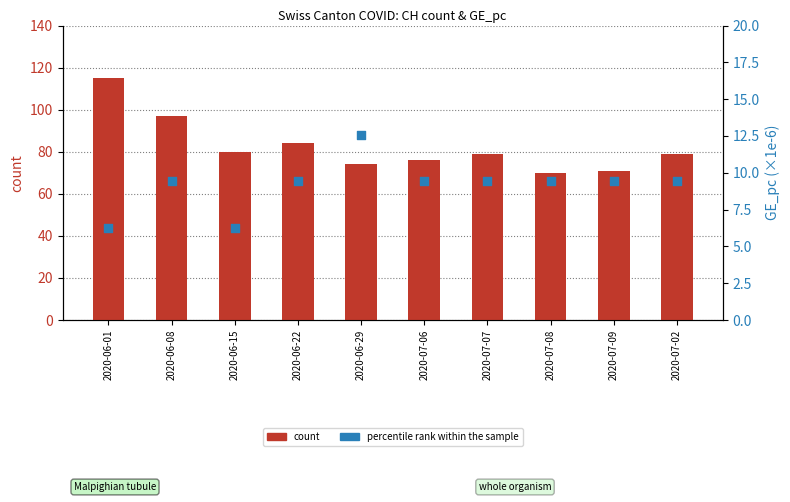

What is the total value across all series at 2020-06-15?

86.3